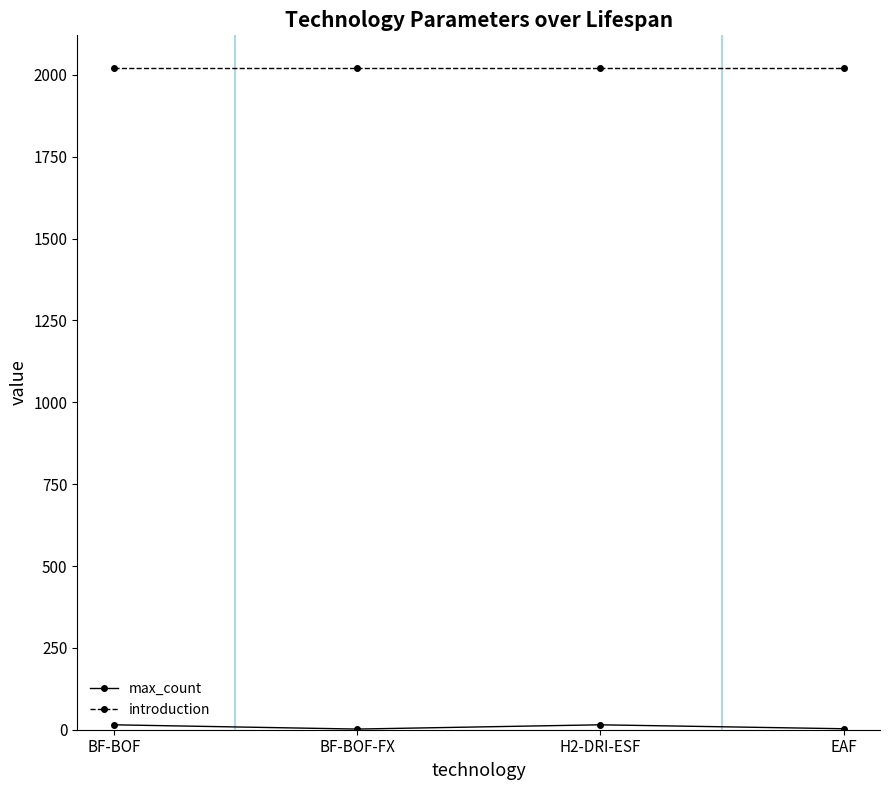

True or false: introduction has a value of 3414 at BF-BOF-FX.

False